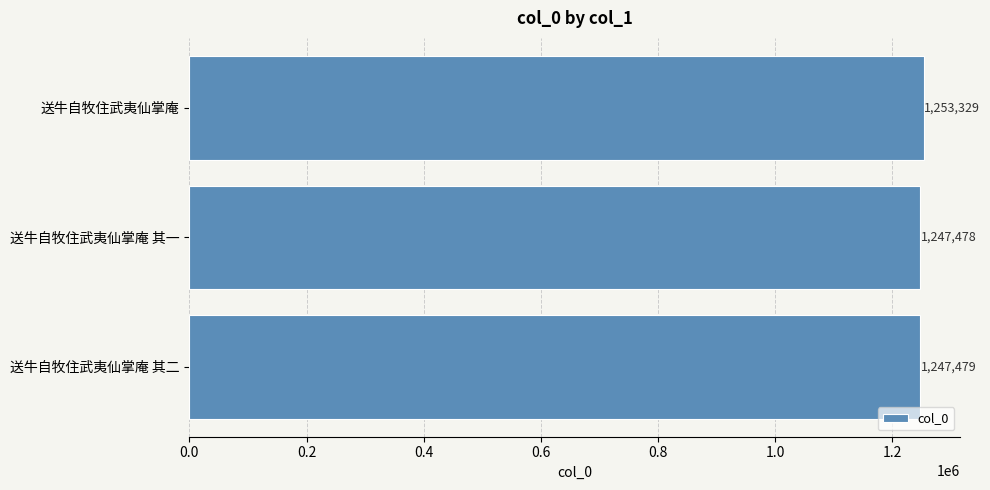

List the labels in order of value, largest first.

送牛自牧住武夷仙掌庵, 送牛自牧住武夷仙掌庵 其二, 送牛自牧住武夷仙掌庵 其一